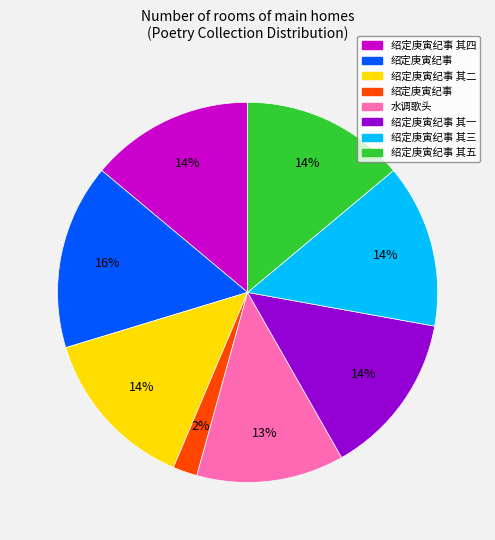

To the nearest percent, what is the average slice percentage?

12%